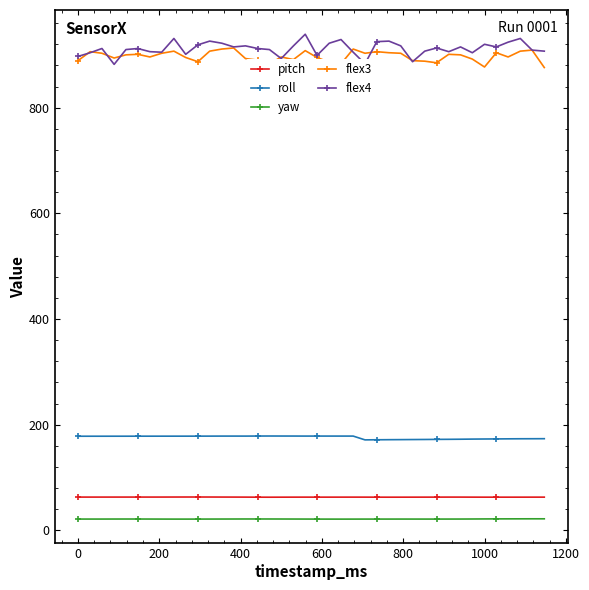

What is the difference between the second highest and minimum values in the roll series?

7.3